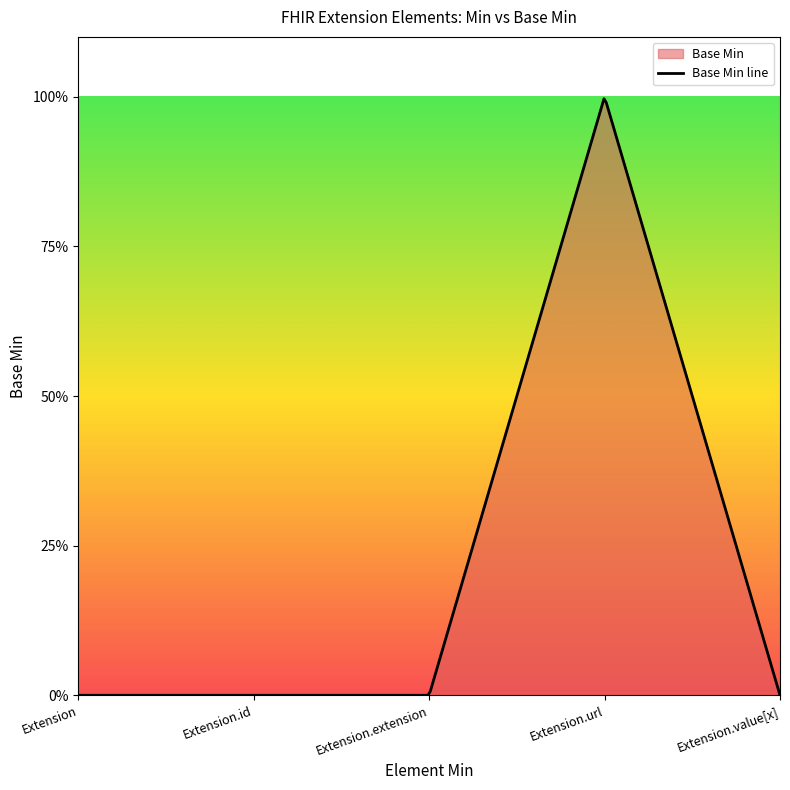

Reading left to right, transcribe all the data shown in this chart.

0	0	0	1	0